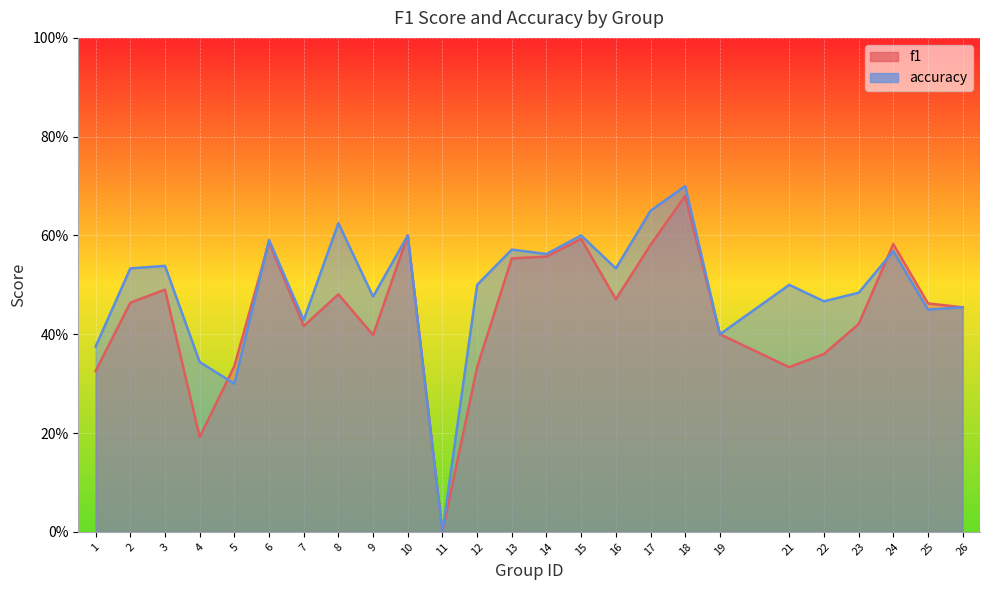

After their last crossing, which series has the higher values: f1 or accuracy?

f1